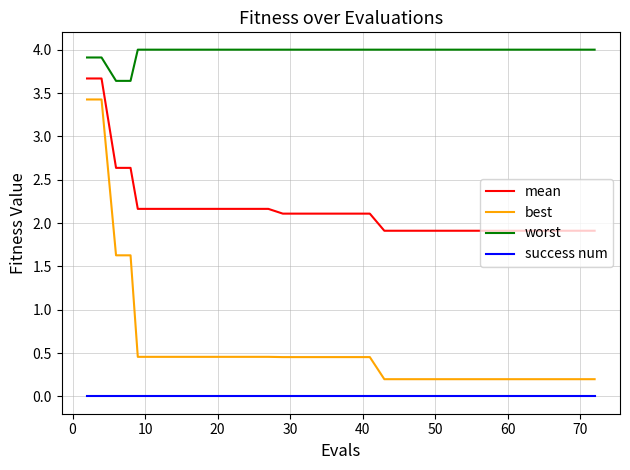

True or false: mean and worst intersect in this chart.

False